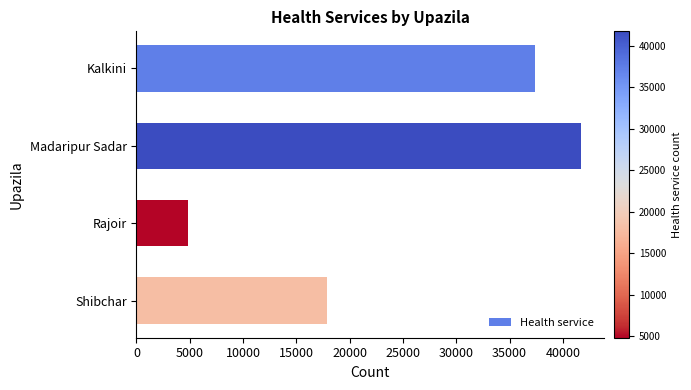

What is the approximate value at Rajoir, to the nearest 100?

4900